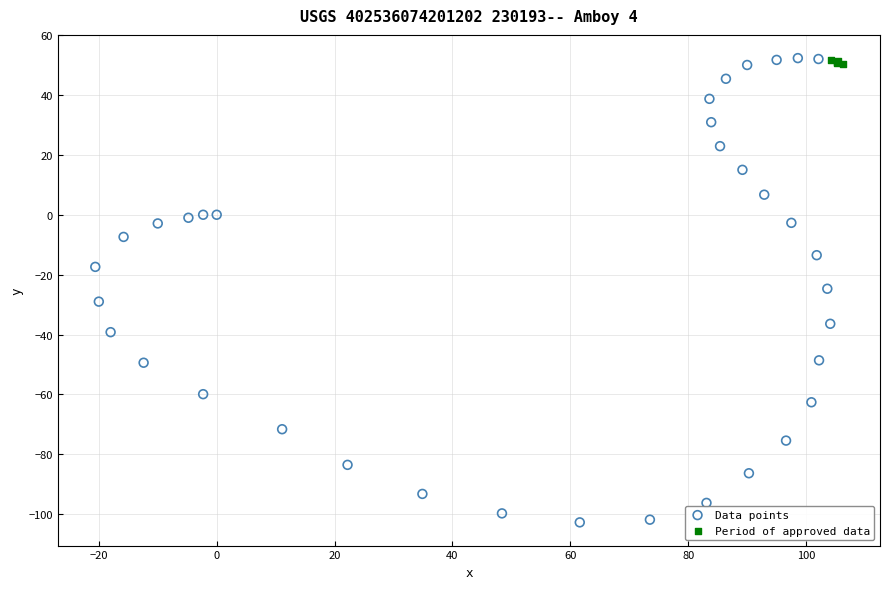

Which series reaches the minimum Y coordinate?

Data points